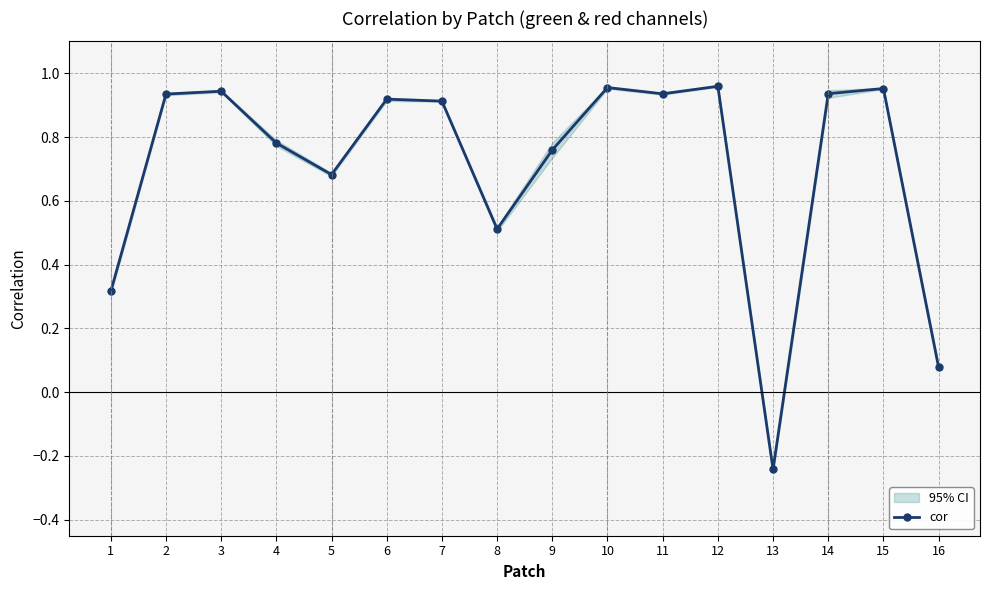

What value does the data have at 16?

0.1